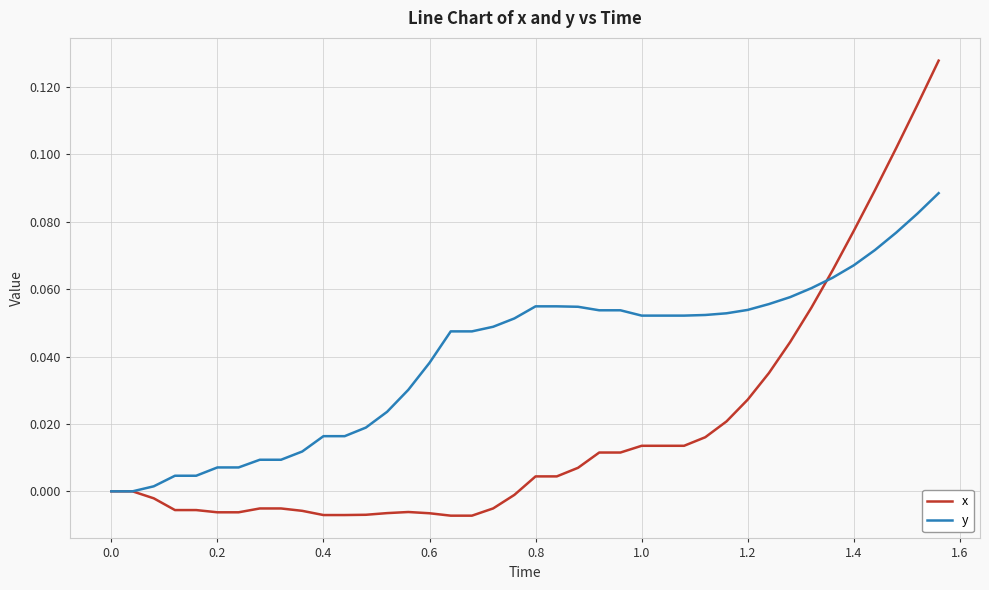

What is the sum of all y values?

1.6